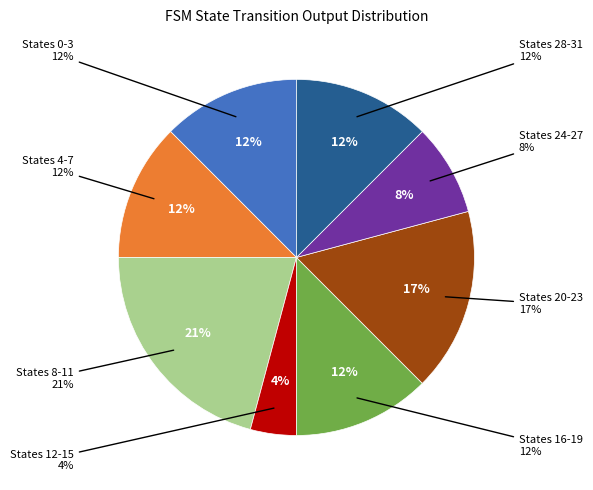

Do State 8 and State 29 together represent more than half of the pie?

No